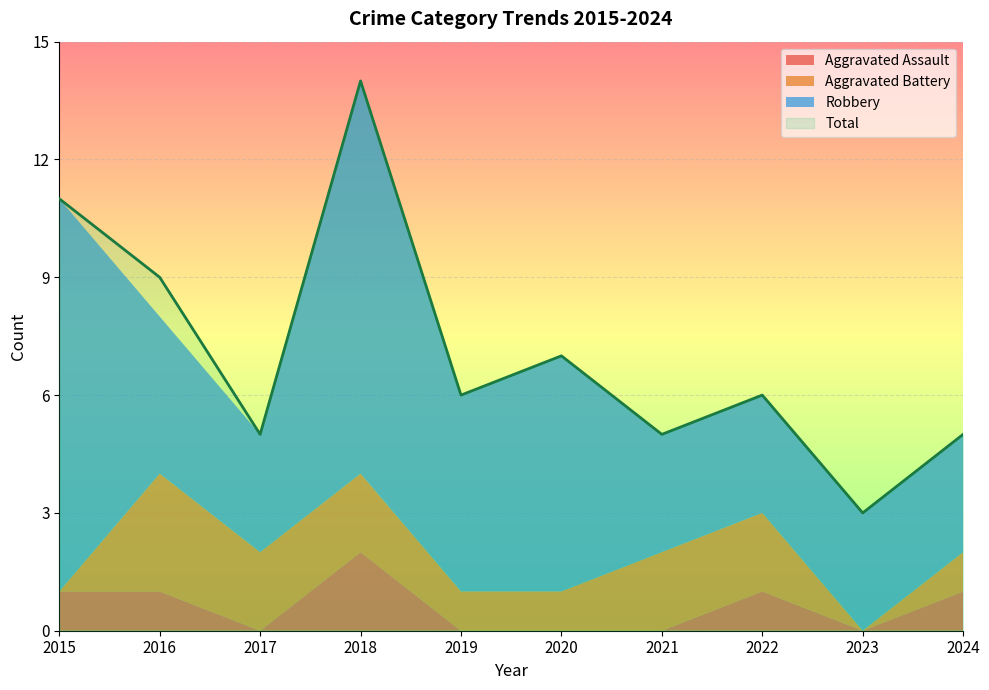

True or false: Robbery and Total cross at least once.

False